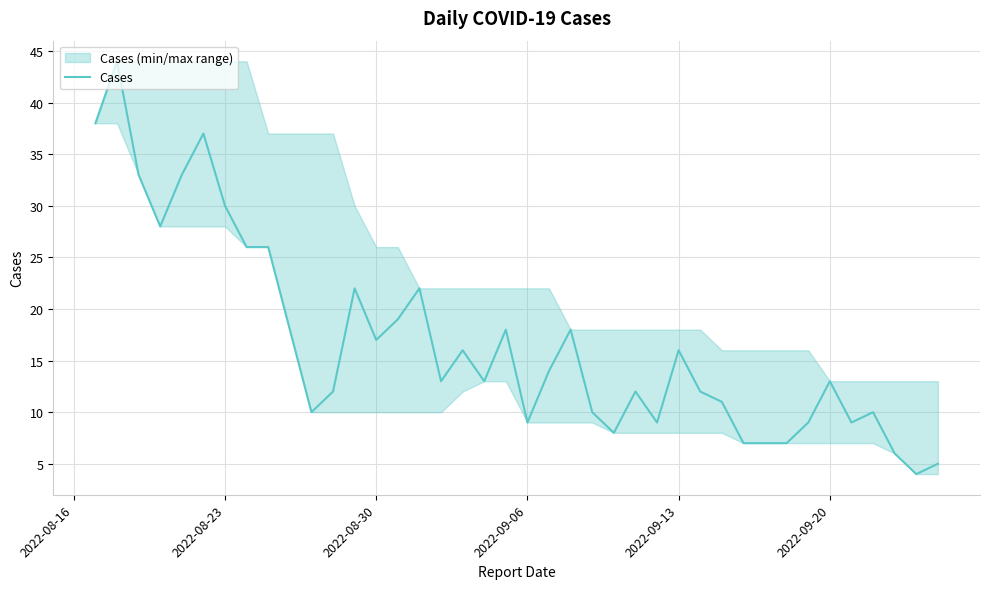

What is the maximum value for Cases?

44